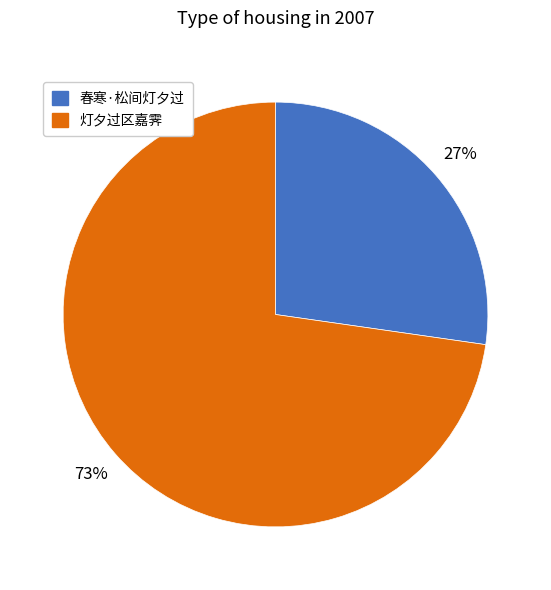

True or false: 灯夕过区嘉霁 accounts for 73% of the total.

True